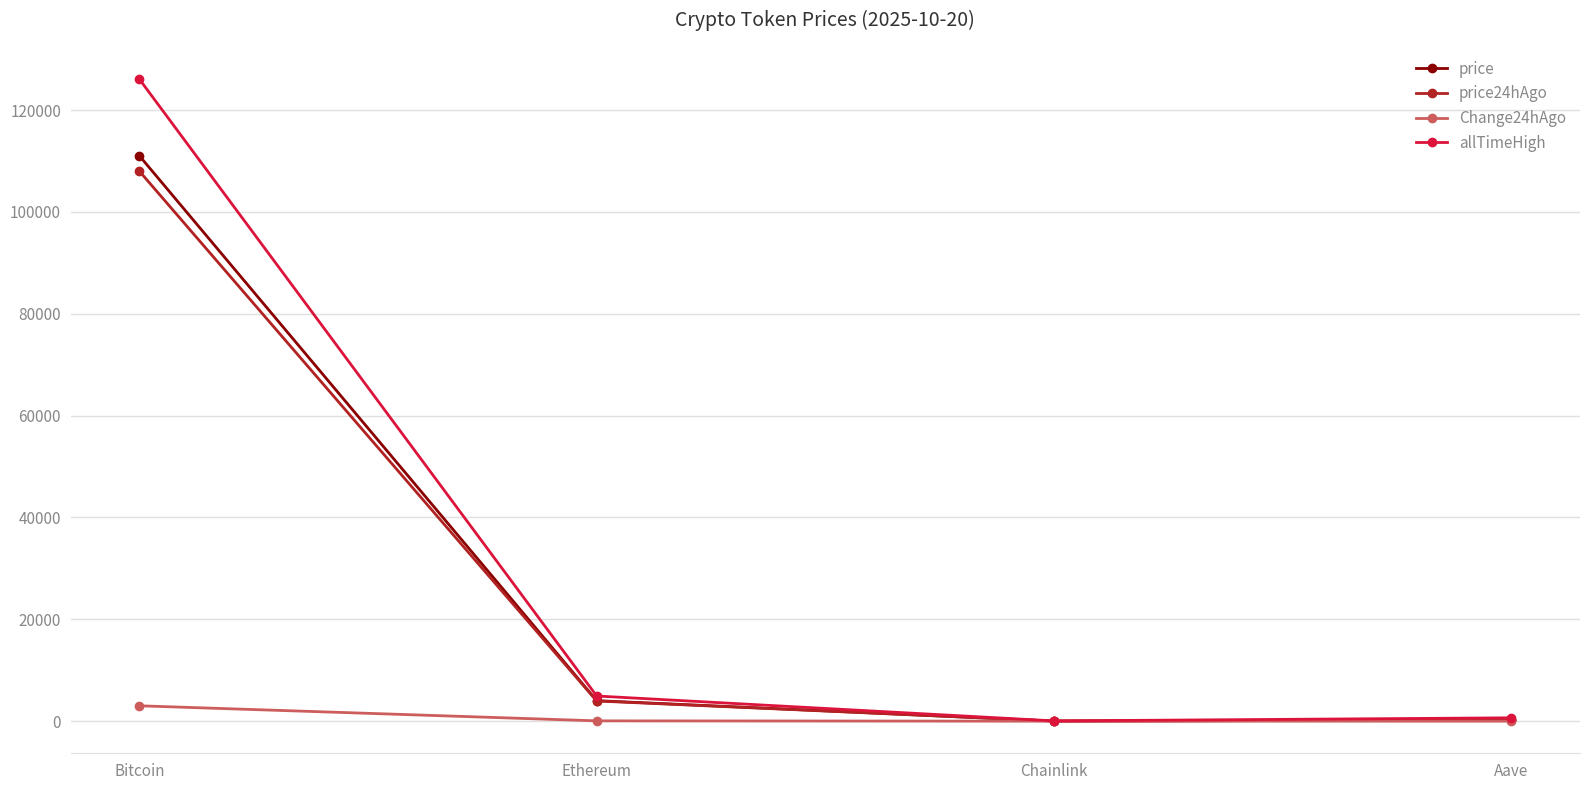

What is the value of the price24hAgo point at the 1st from the left?

108013.0